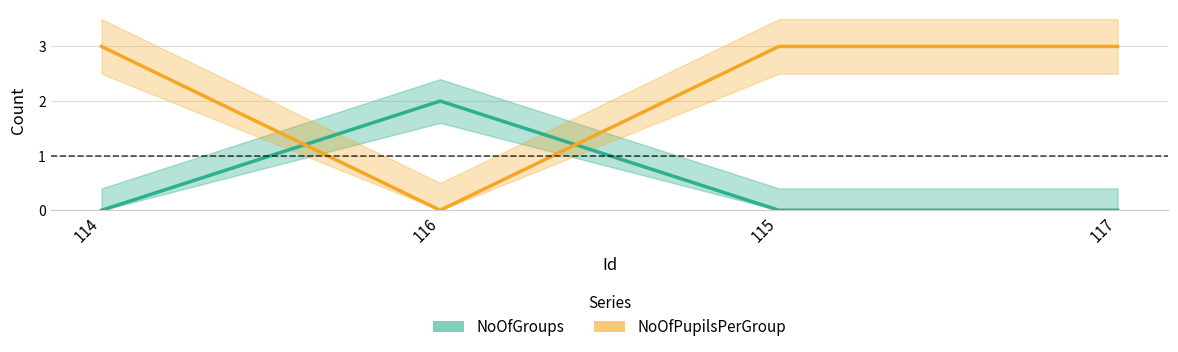

At which category is the sum across all series the highest?

114